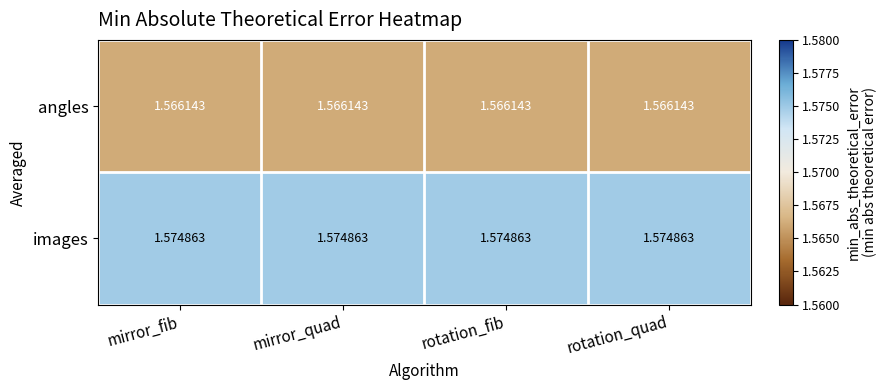

List the series in order of their overall mean, highest first.

images, angles